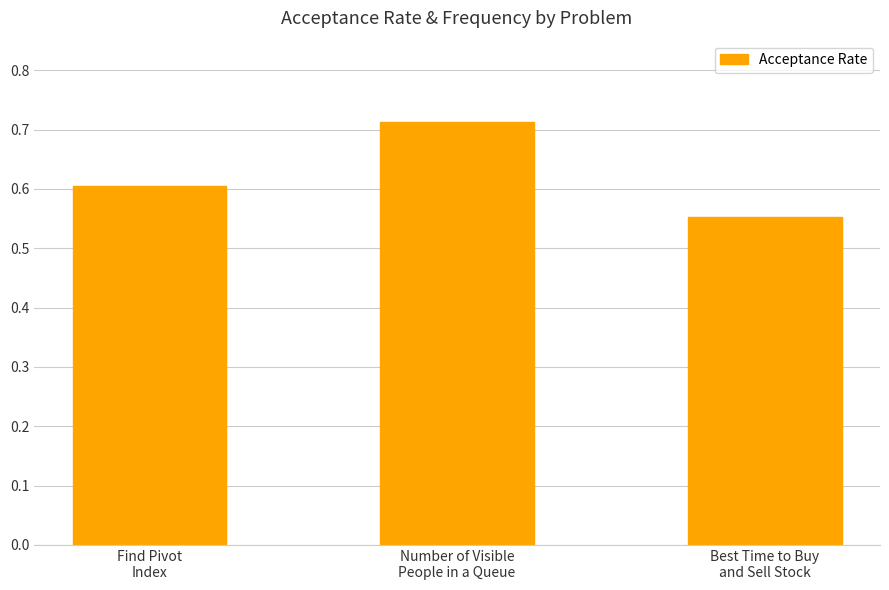

List the labels in order of value, largest first.

Number of Visible
People in a Queue, Find Pivot
Index, Best Time to Buy
and Sell Stock